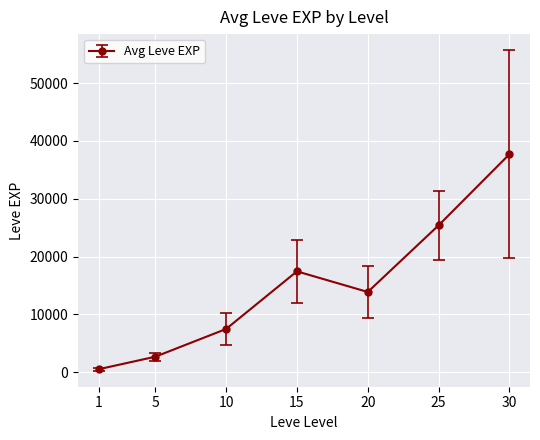

The value at 30 is 7750. True or false?

False